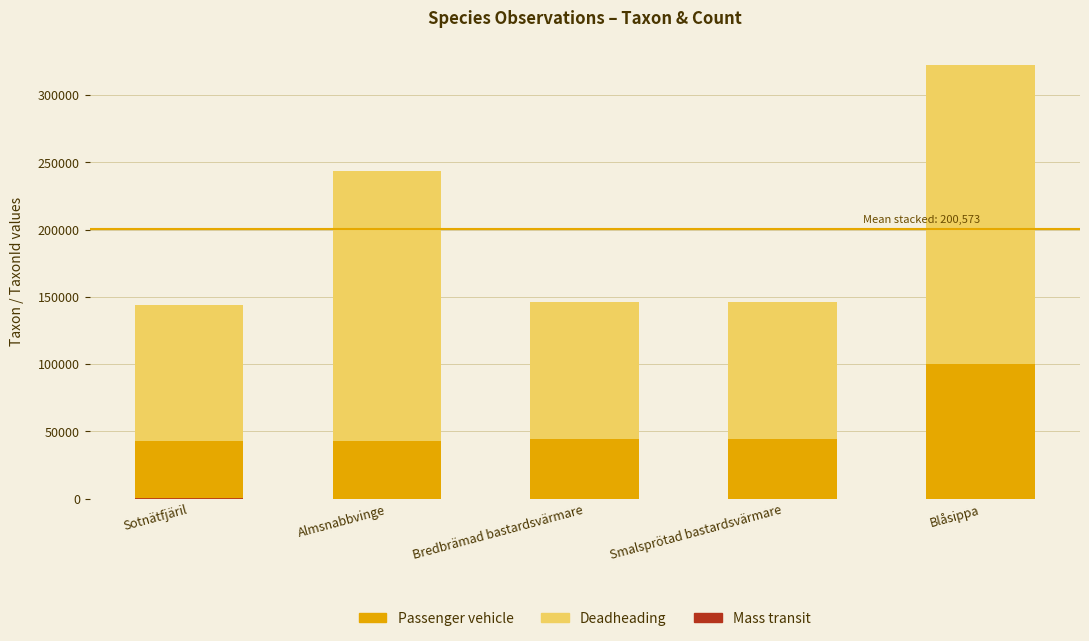

Reading left to right, what are all the values shown in this chart?

Passenger vehicle: Sotnätfjäril=42719	Almsnabbvinge=42621	Bredbrämad bastardsvärmare=44330	Smalsprötad bastardsvärmare=44332	Blåsippa=99909
Deadheading: Sotnätfjäril=101298	Almsnabbvinge=201122	Bredbrämad bastardsvärmare=102018	Smalsprötad bastardsvärmare=102020	Blåsippa=222498
Mass transit: Sotnätfjäril=240	Almsnabbvinge=80	Bredbrämad bastardsvärmare=80	Smalsprötad bastardsvärmare=80	Blåsippa=0